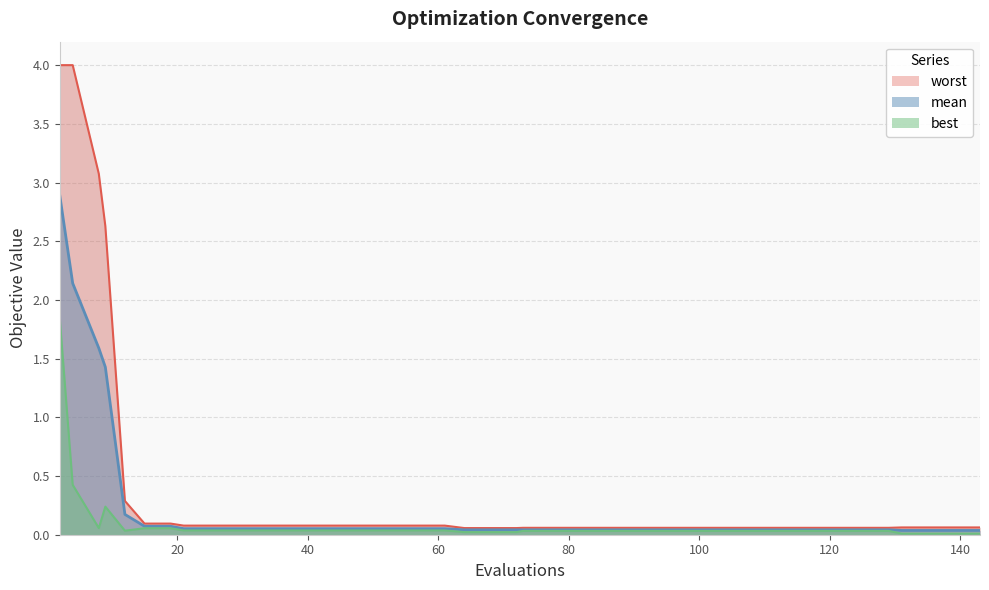

At which label does worst reach its peak?

2